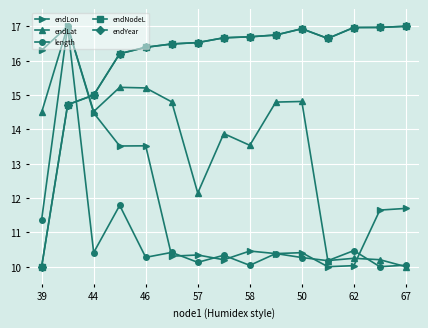

At which label does endYear reach its minimum?

39